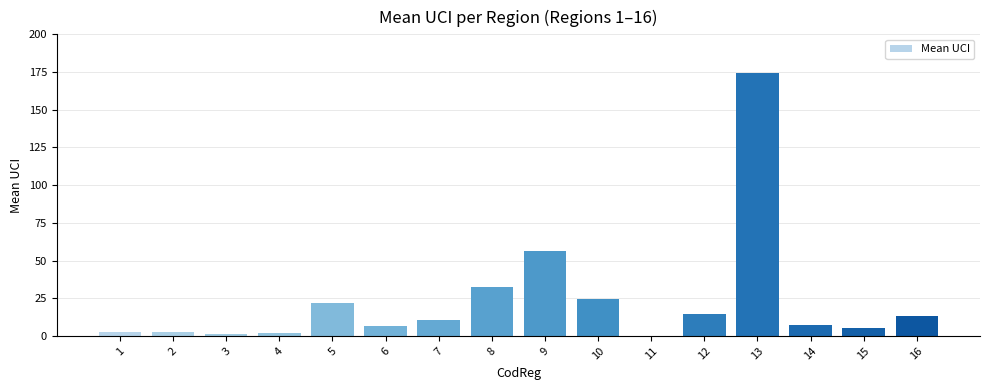

What is the difference between the values at 12 and 3?

13.3